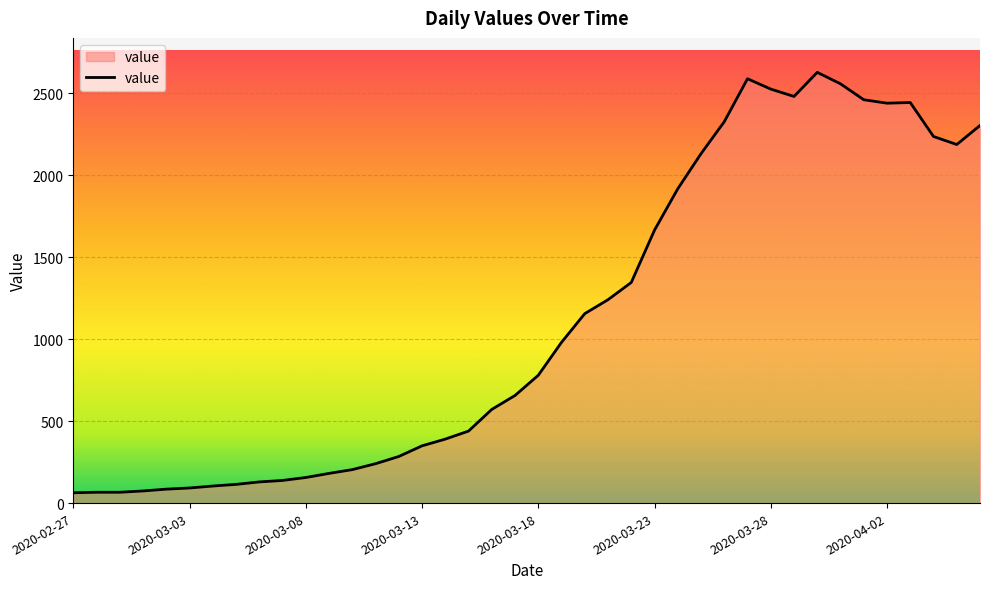

What is the average value?

1119